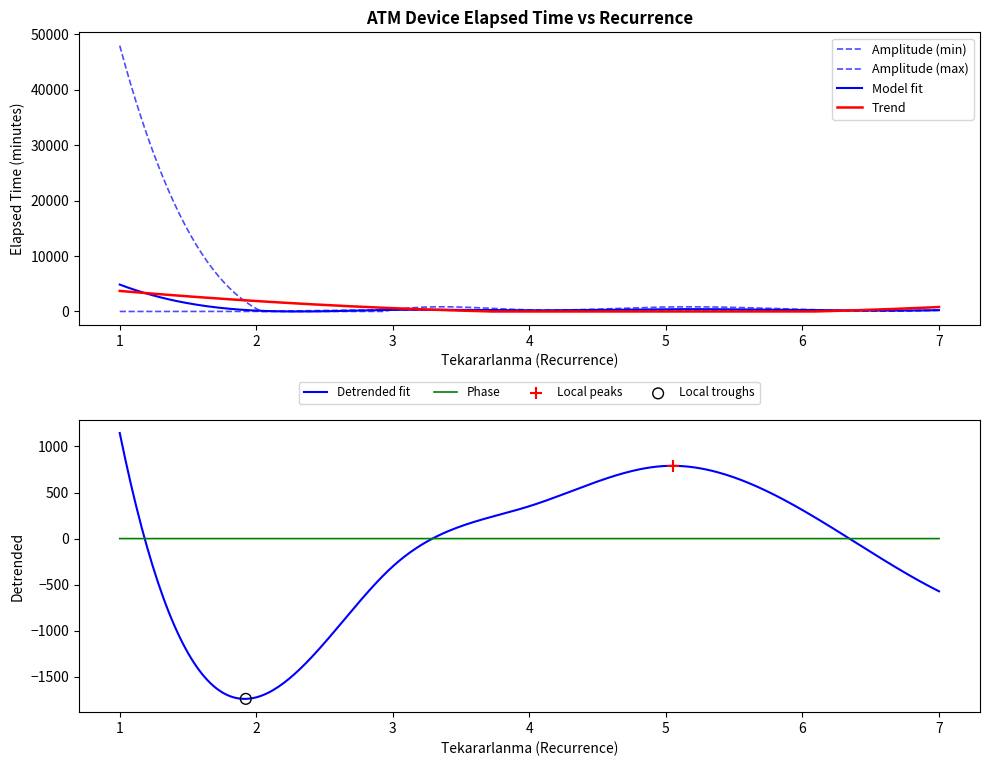

What is the change in value from 20 to 22?

-125